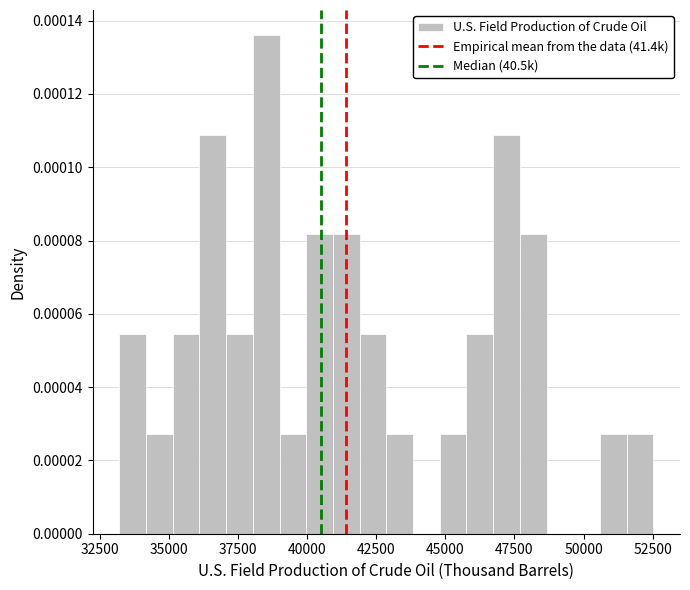

Around what value on the x-axis is the tallest bar? Give the approximate position of its centre, as read against the axis.

38500